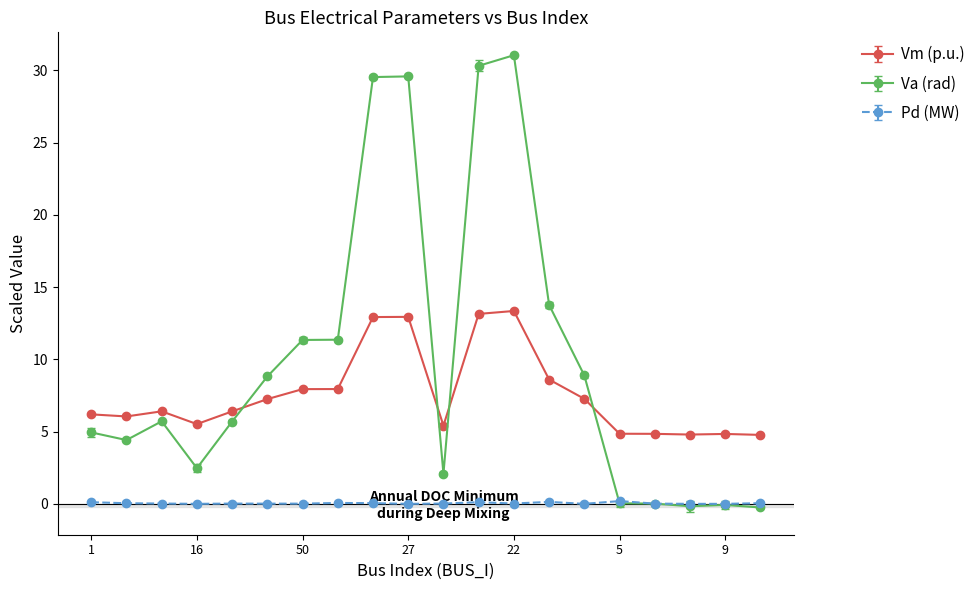

True or false: Pd (MW) and Vm (p.u.) cross at least once.

False